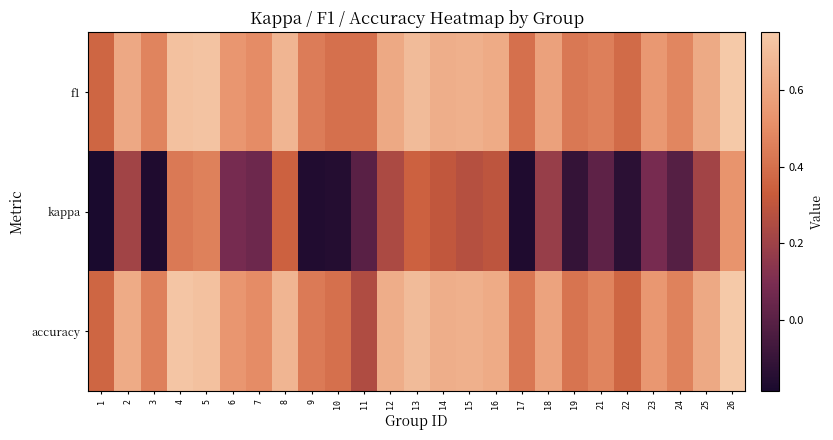

What is the maximum value shown in the chart?

0.8